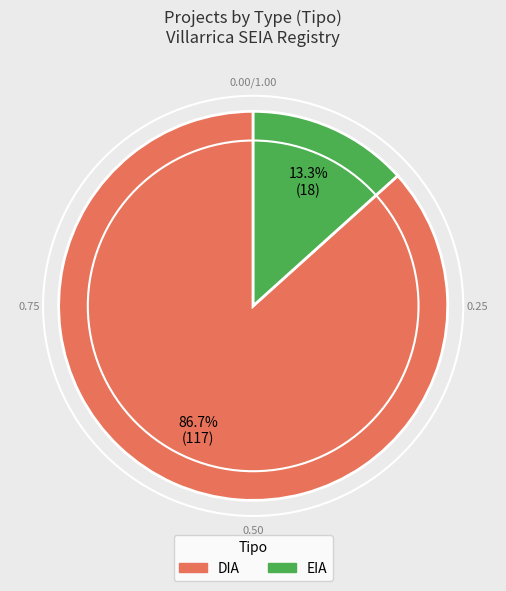

What is the ratio of the value at EIA to the value at DIA?

0.2